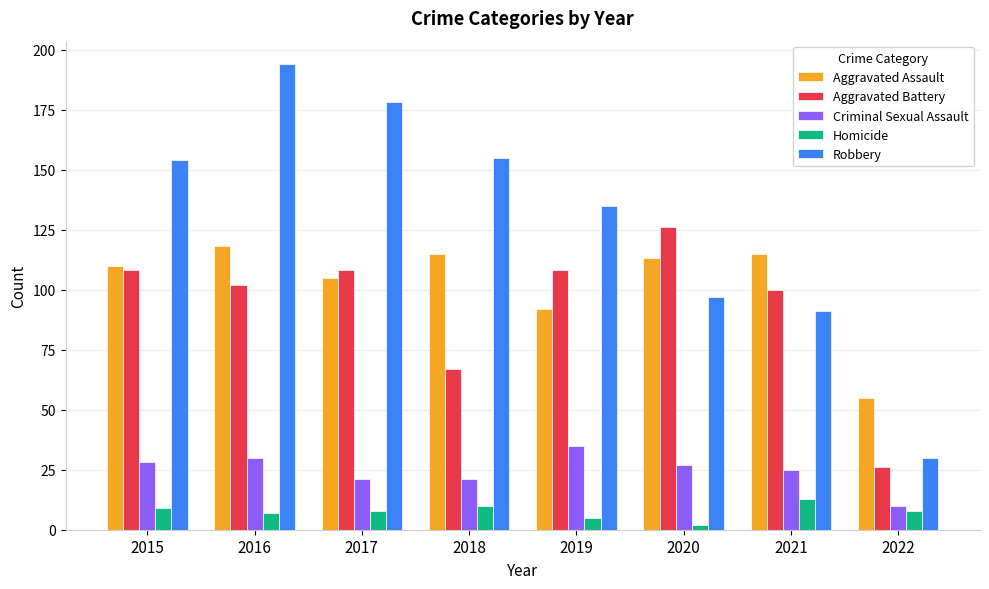

What is the difference between the Criminal Sexual Assault values at 2017 and 2020?

6